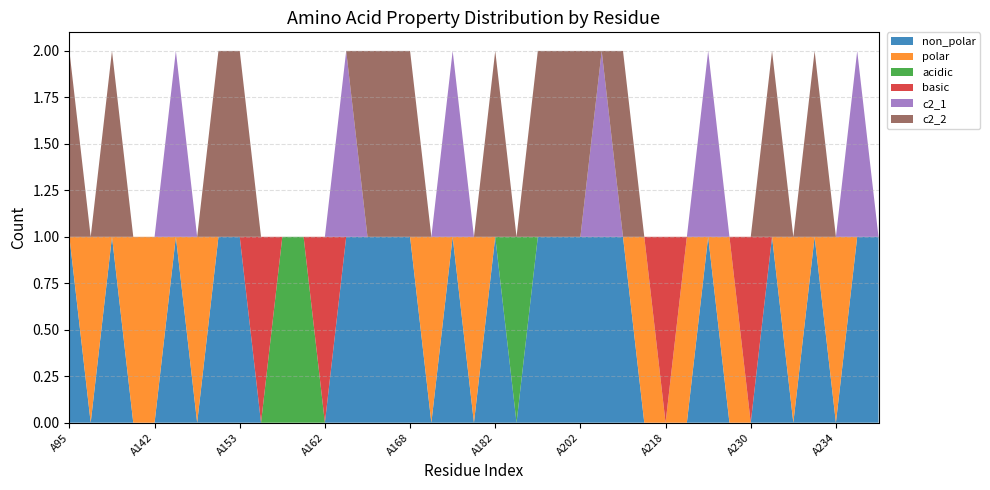

Reading left to right, list all the values displayed in this chart.

non_polar: A95=1	A96=0	A98=1	A100=0	A142=0	A144=1	A146=0	A152=1	A153=1	A155=0	A156=0	A157=0	A162=0	A165=1	A166=1	A167=1	A168=1	A169=0	A180=1	A181=0	A182=1	A183=0	A184=1	A200=1	A202=1	A208=1	A210=1	A216=0	A218=0	A219=0	A220=1	A221=0	A230=0	A231=1	A232=0	A233=1	A234=0	A235=1	A236=1
polar: A95=0	A96=1	A98=0	A100=1	A142=1	A144=0	A146=1	A152=0	A153=0	A155=0	A156=0	A157=0	A162=0	A165=0	A166=0	A167=0	A168=0	A169=1	A180=0	A181=1	A182=0	A183=0	A184=0	A200=0	A202=0	A208=0	A210=0	A216=1	A218=0	A219=1	A220=0	A221=1	A230=0	A231=0	A232=1	A233=0	A234=1	A235=0	A236=0
acidic: A95=0	A96=0	A98=0	A100=0	A142=0	A144=0	A146=0	A152=0	A153=0	A155=0	A156=1	A157=1	A162=0	A165=0	A166=0	A167=0	A168=0	A169=0	A180=0	A181=0	A182=0	A183=1	A184=0	A200=0	A202=0	A208=0	A210=0	A216=0	A218=0	A219=0	A220=0	A221=0	A230=0	A231=0	A232=0	A233=0	A234=0	A235=0	A236=0
basic: A95=0	A96=0	A98=0	A100=0	A142=0	A144=0	A146=0	A152=0	A153=0	A155=1	A156=0	A157=0	A162=1	A165=0	A166=0	A167=0	A168=0	A169=0	A180=0	A181=0	A182=0	A183=0	A184=0	A200=0	A202=0	A208=0	A210=0	A216=0	A218=1	A219=0	A220=0	A221=0	A230=1	A231=0	A232=0	A233=0	A234=0	A235=0	A236=0
c2_1: A95=0	A96=0	A98=0	A100=0	A142=0	A144=1	A146=0	A152=0	A153=0	A155=0	A156=0	A157=0	A162=0	A165=1	A166=0	A167=0	A168=0	A169=0	A180=1	A181=0	A182=0	A183=0	A184=0	A200=0	A202=0	A208=1	A210=0	A216=0	A218=0	A219=0	A220=1	A221=0	A230=0	A231=0	A232=0	A233=0	A234=0	A235=1	A236=0
c2_2: A95=1	A96=0	A98=1	A100=0	A142=0	A144=0	A146=0	A152=1	A153=1	A155=0	A156=0	A157=0	A162=0	A165=0	A166=1	A167=1	A168=1	A169=0	A180=0	A181=0	A182=1	A183=0	A184=1	A200=1	A202=1	A208=0	A210=1	A216=0	A218=0	A219=0	A220=0	A221=0	A230=0	A231=1	A232=0	A233=1	A234=0	A235=0	A236=0